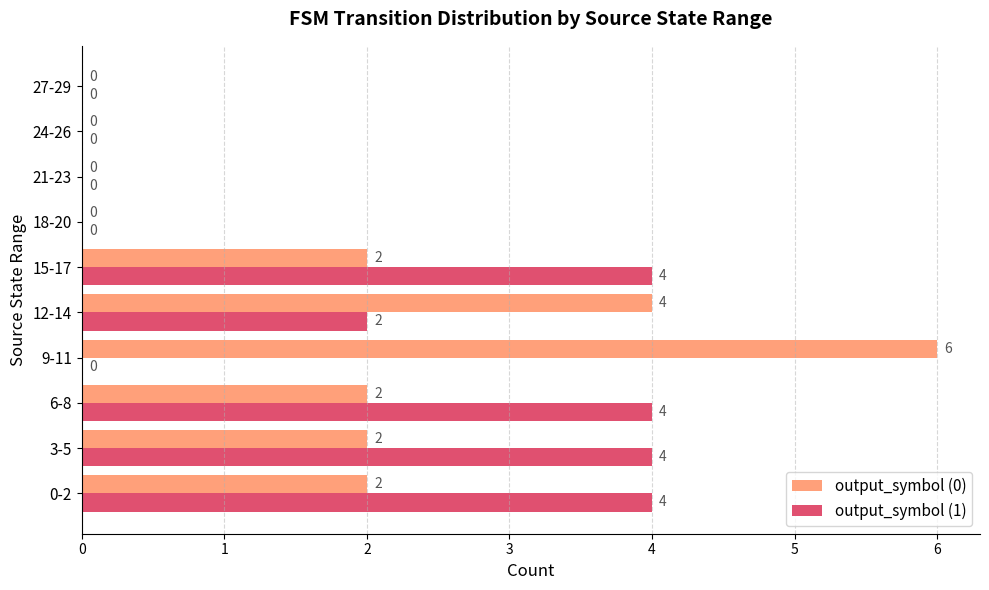

What is the maximum value shown in the chart?

6